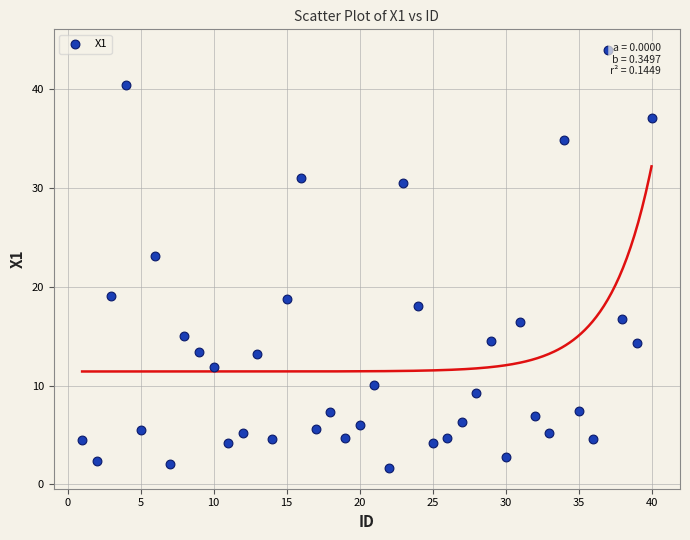

What is the range of Y values (max minus min)?

42.3